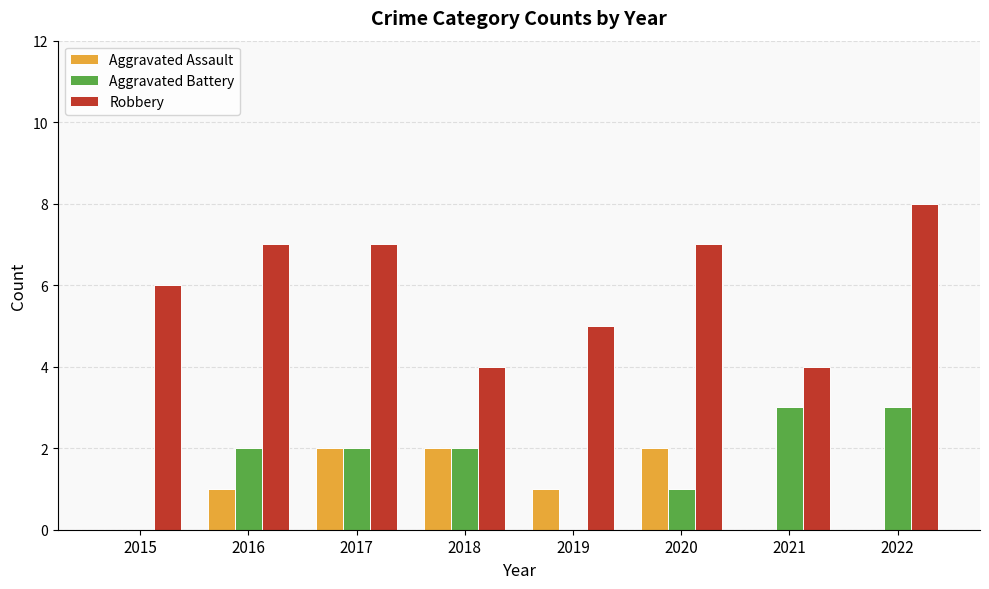

Are the bars grouped side by side (vs. stacked)?

Yes